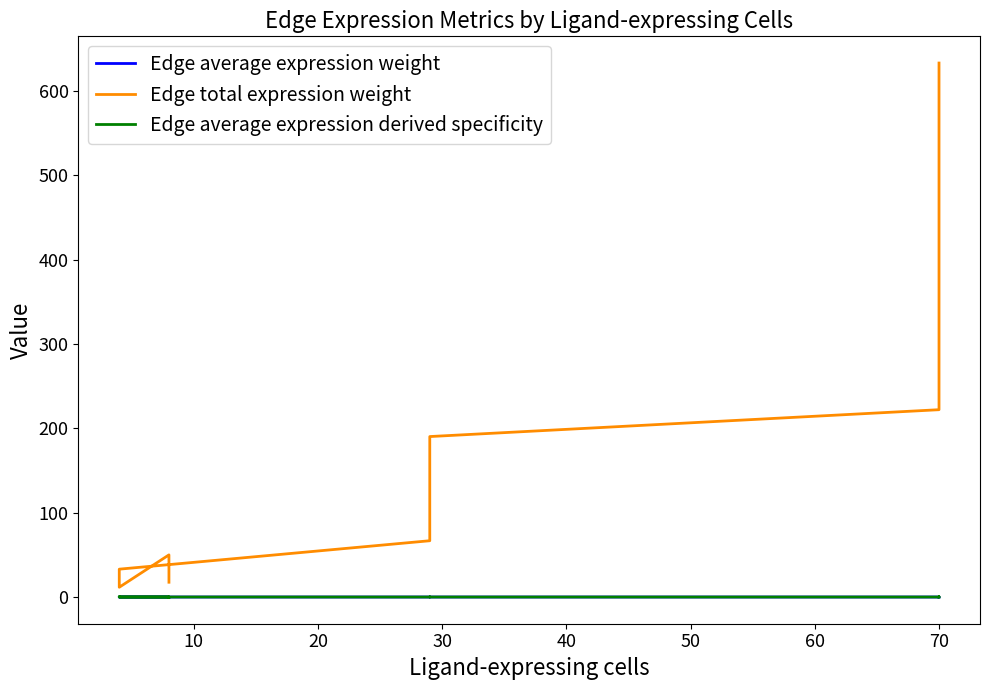

Which has a higher value, 12 or 10?

12